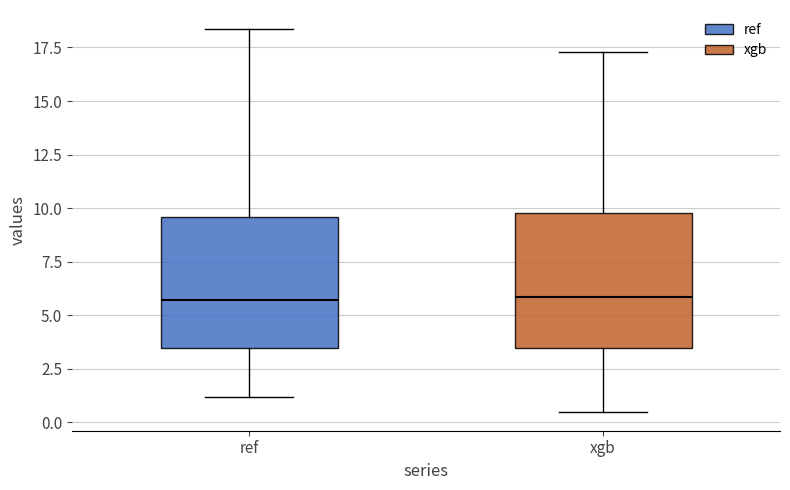

Reading left to right, transcribe this box plot: for each box, give where its median line is, the range the box spans, and where its two whiskers end, as read against the y-axis. The values are not printed on the chart, so give them approximately, as read against the axis.

ref: median 5.5, box 3.5 to 9.5, whiskers 1.0 to 18.5
xgb: median 6.0, box 3.5 to 10.0, whiskers 0.5 to 17.5